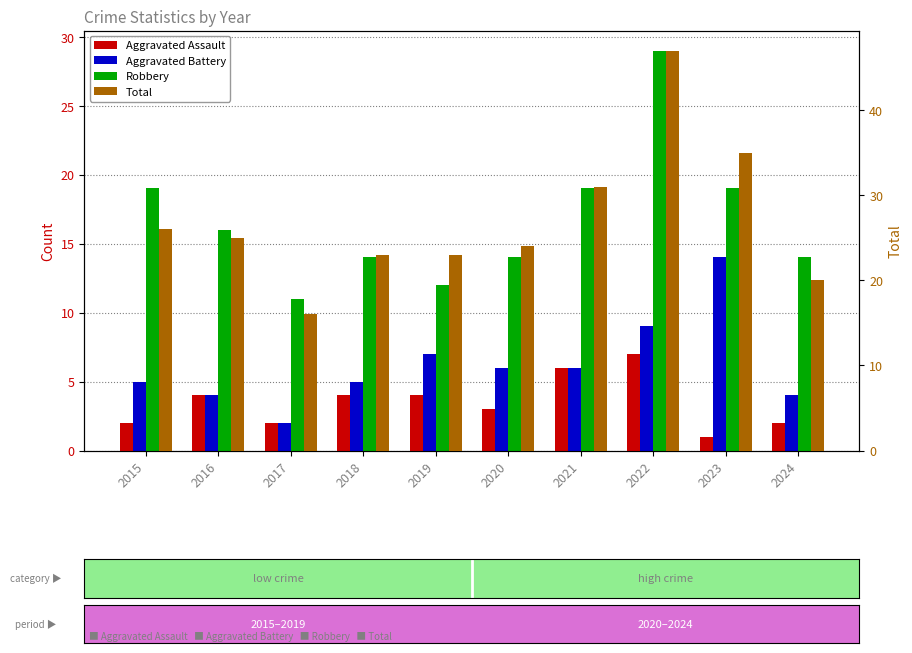

What is the value of the Total bar at the 10th from the left?

20